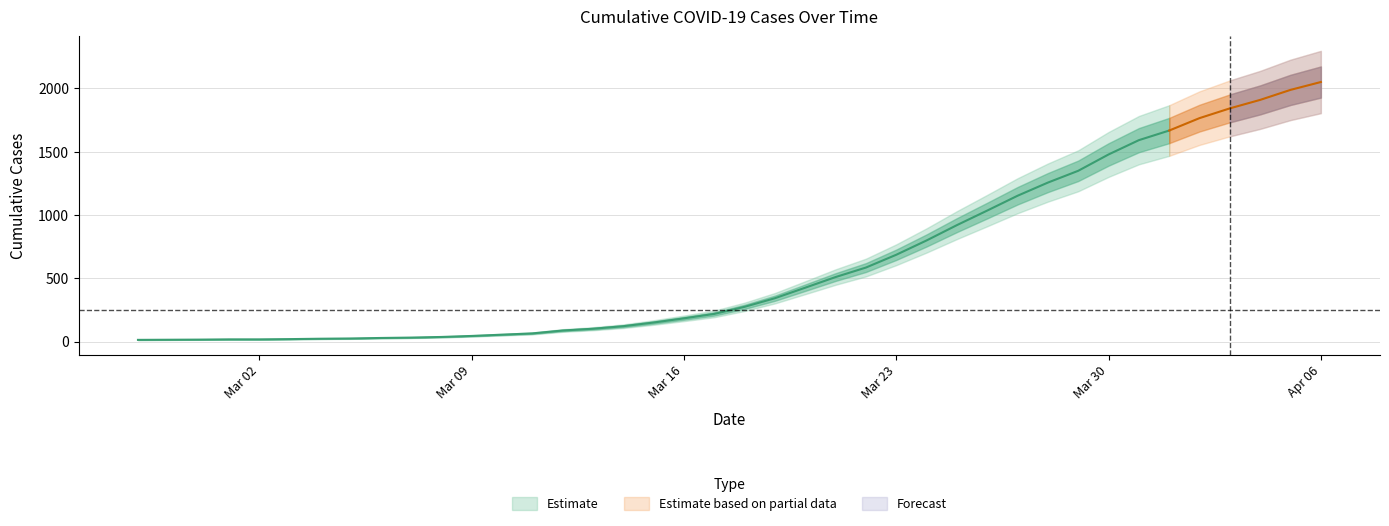

Where does the data first go above 274?

2020-03-19